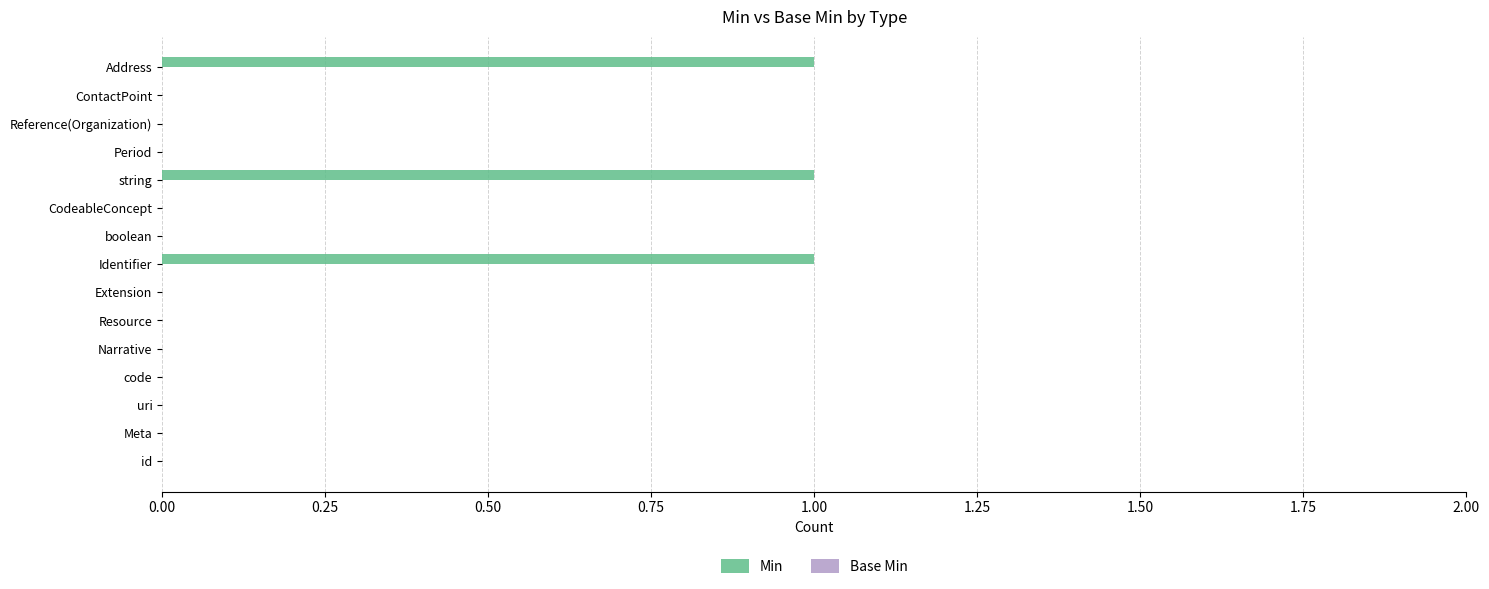

The chart shows a value of 1 at id. True or false?

False